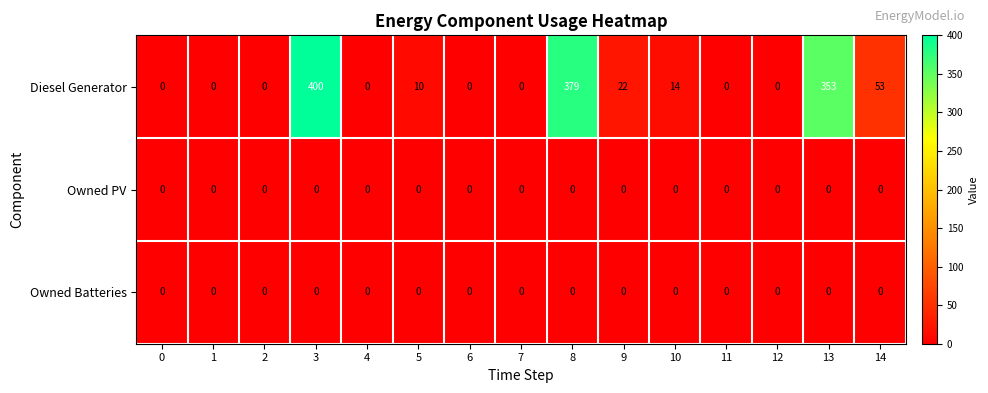

At how many categories does at least one series exceed 245?

3